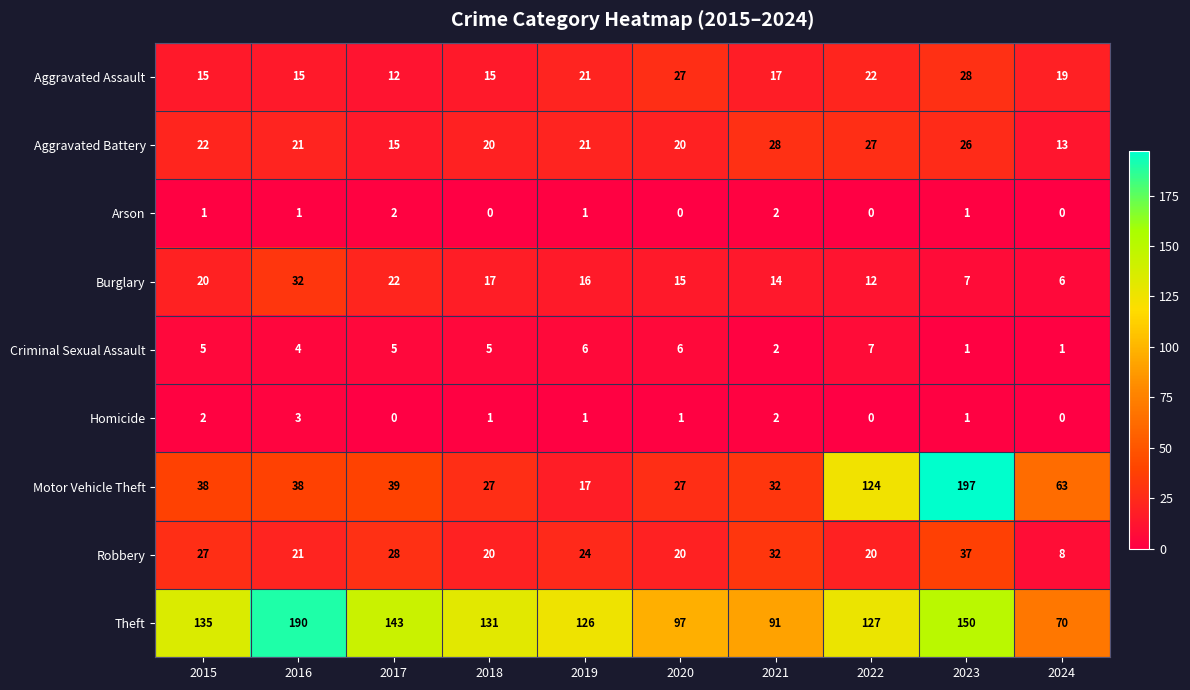

What is the difference between the second highest and minimum values in the Aggravated Assault series?

15